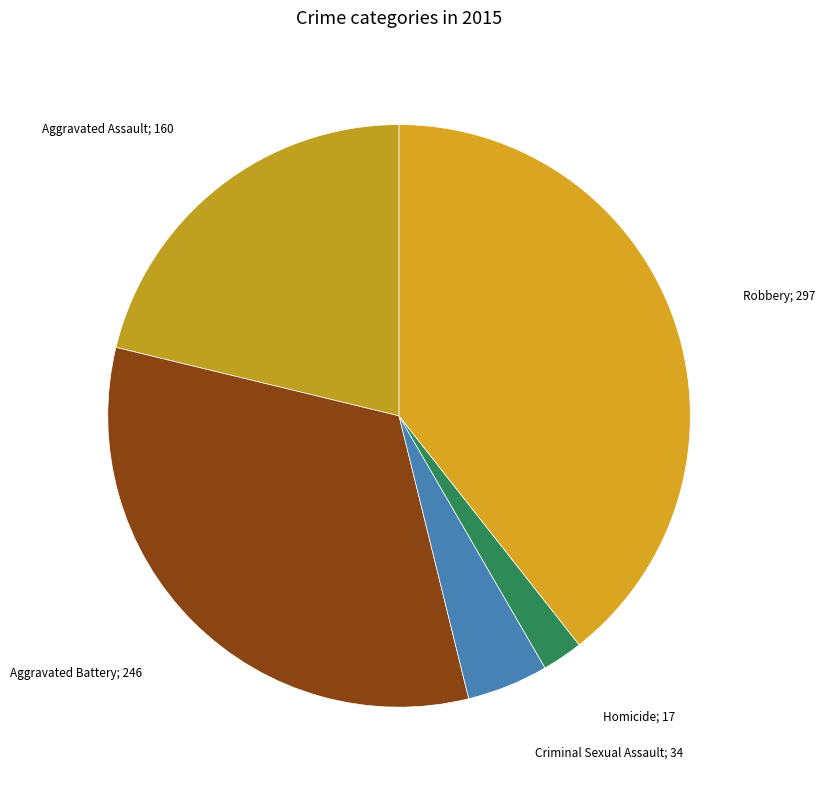

How many segments does this pie chart have?

5